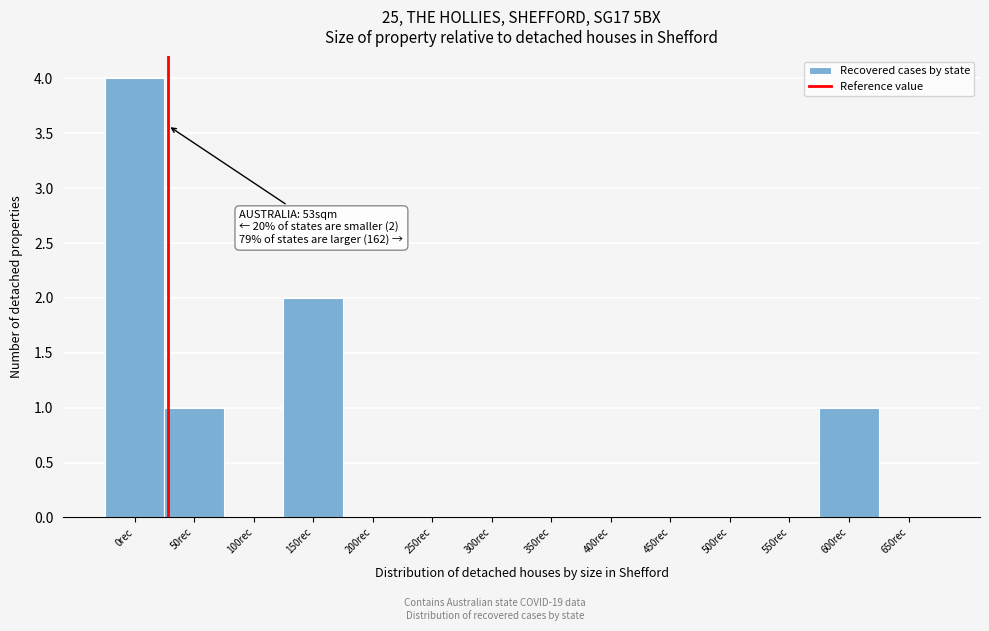

Reading right to left, list all the values displayed in this chart.

650rec=0	600rec=1	550rec=0	500rec=0	450rec=0	400rec=0	350rec=0	300rec=0	250rec=0	200rec=0	150rec=2	100rec=0	50rec=1	0rec=4